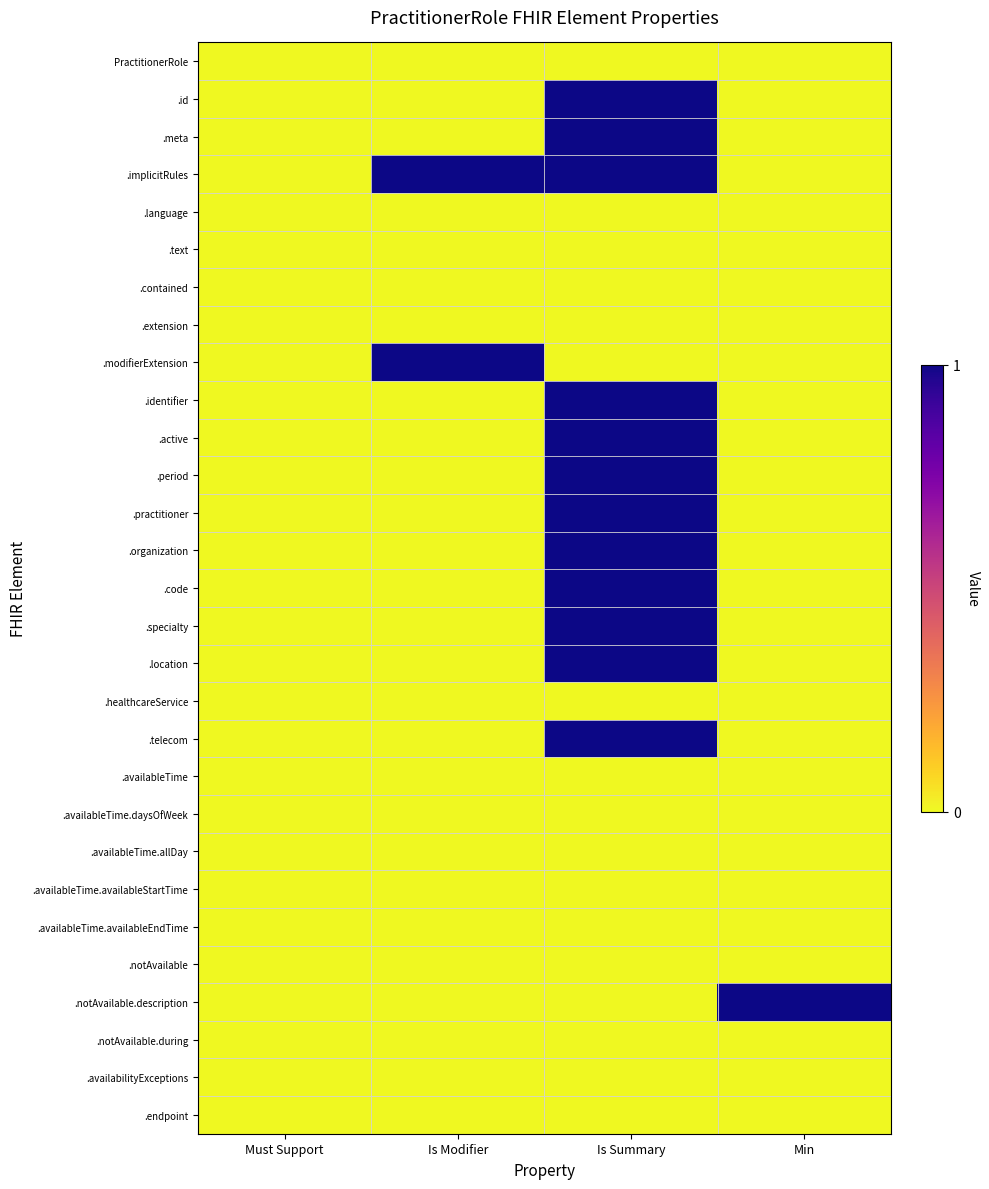

Which label corresponds to the smallest value in the chart?

Must Support